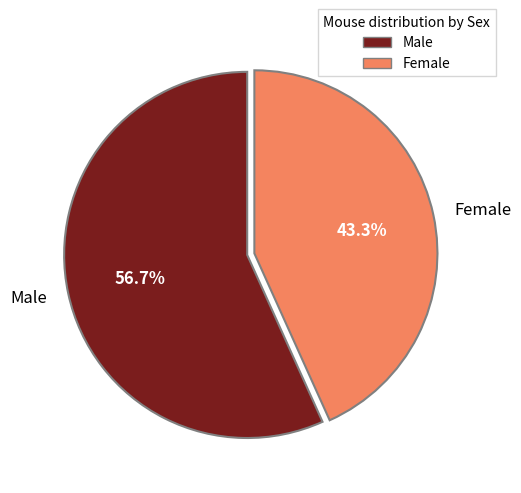

How many segments does this pie chart have?

2